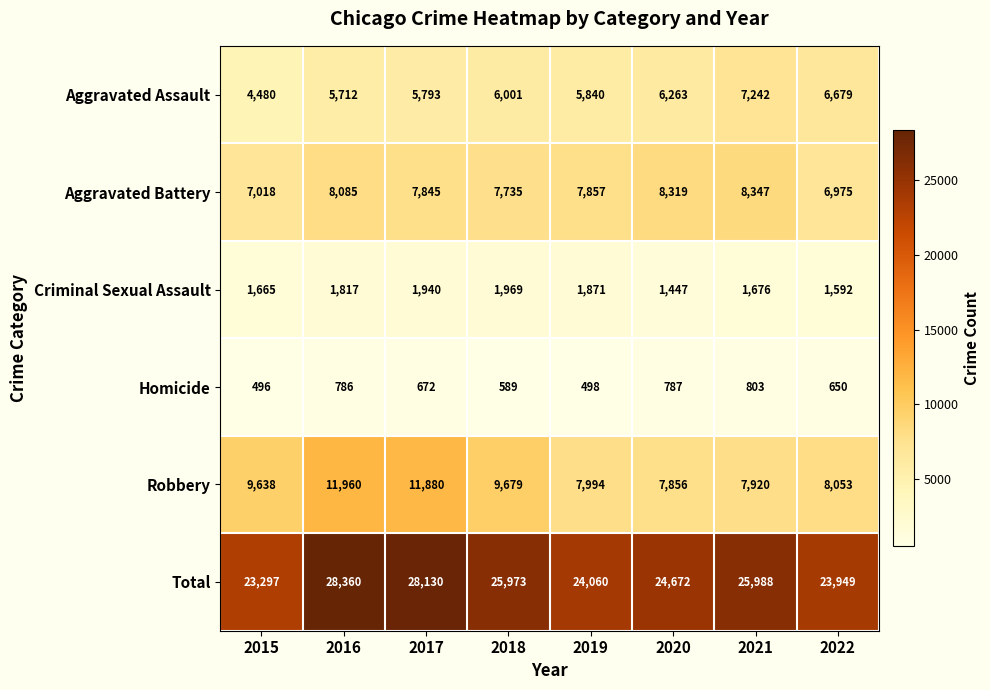

What is the smallest value displayed?

496